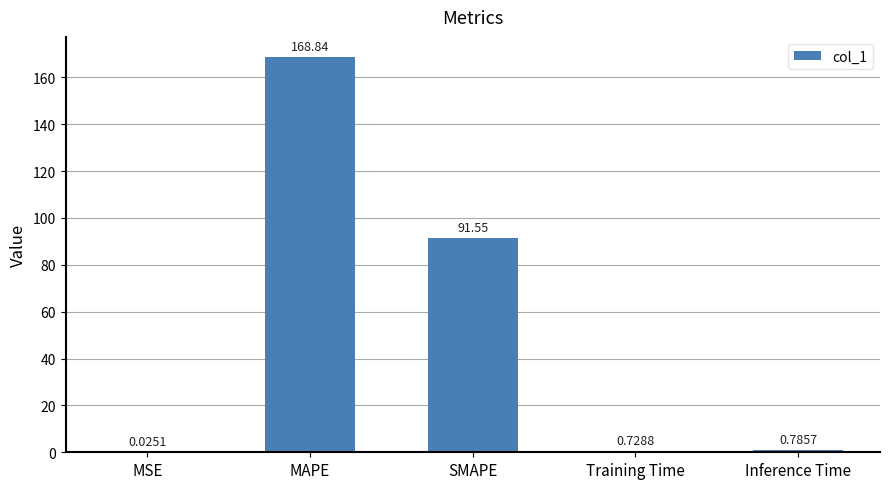

Where is the data nearest to the value 84?

SMAPE